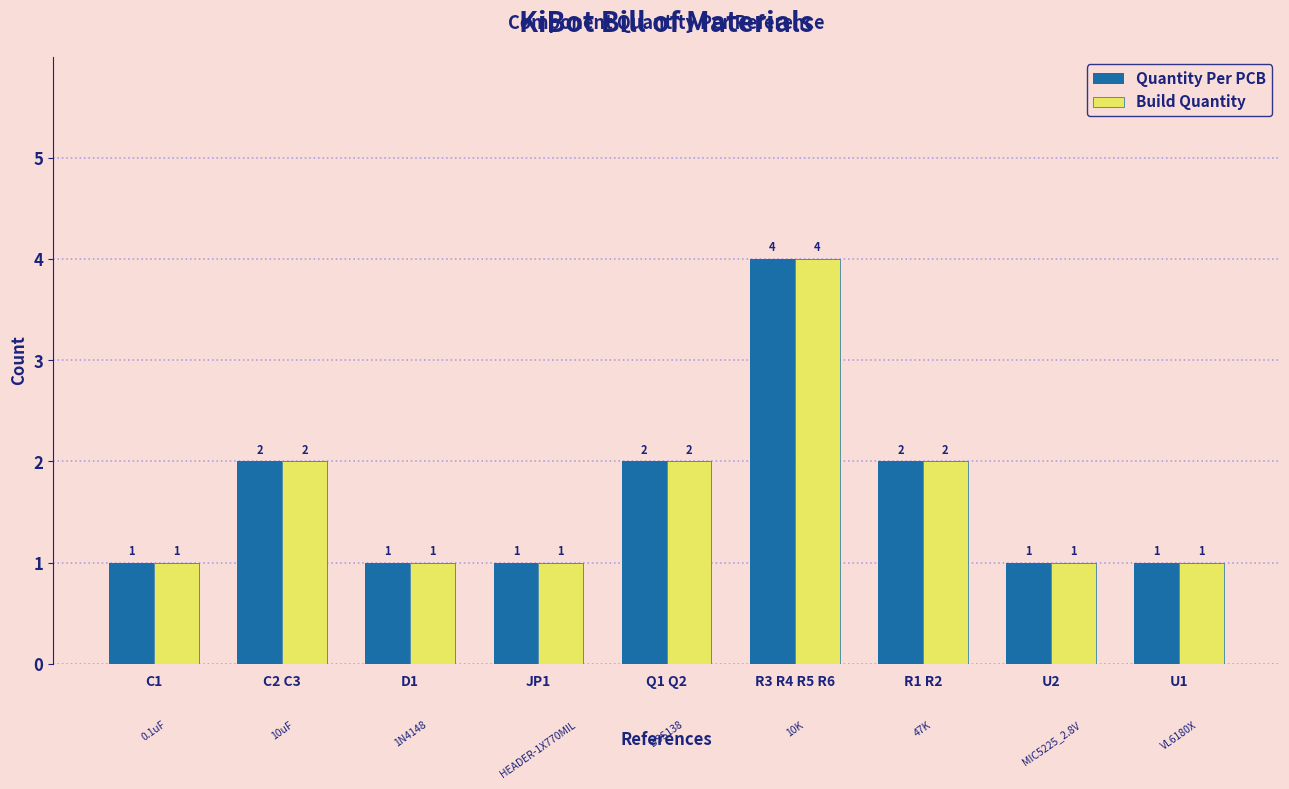

At which category is the sum across all series the highest?

R3 R4 R5 R6